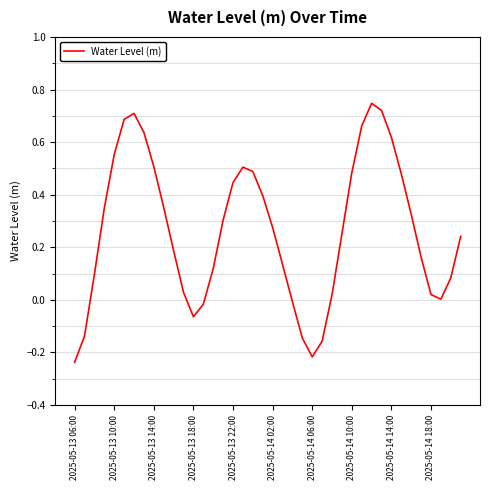

Does the chart display data point markers on the line(s)?

No